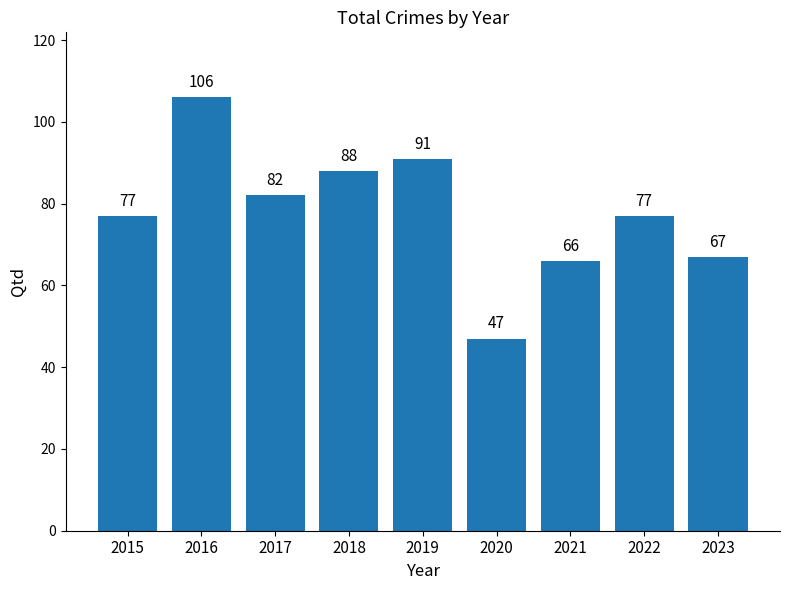

What is the change in value from 2017 to 2022?

-5